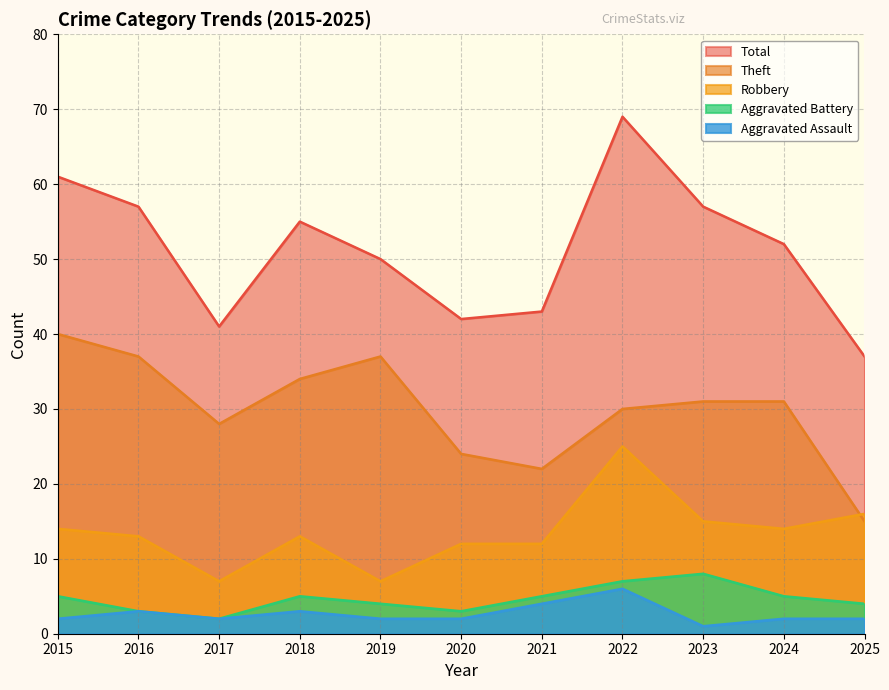

At which category does Aggravated Assault reach its first local peak?

2016